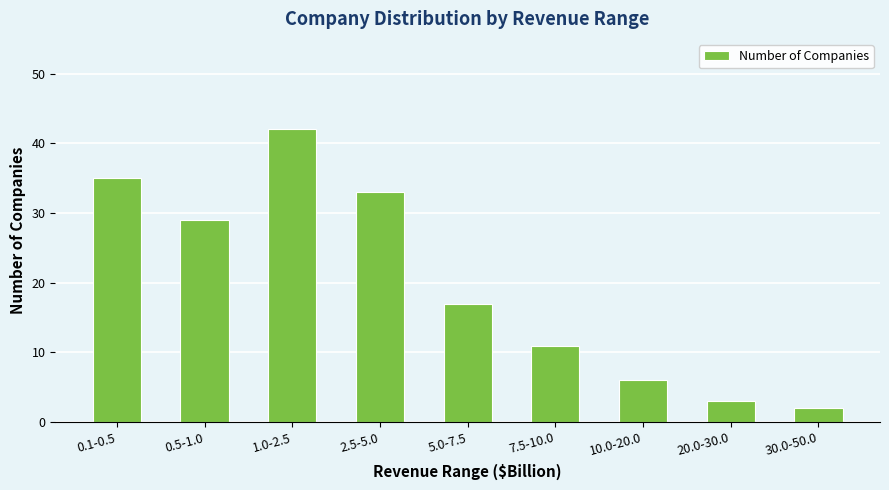

Count the number of categories in the chart.

9